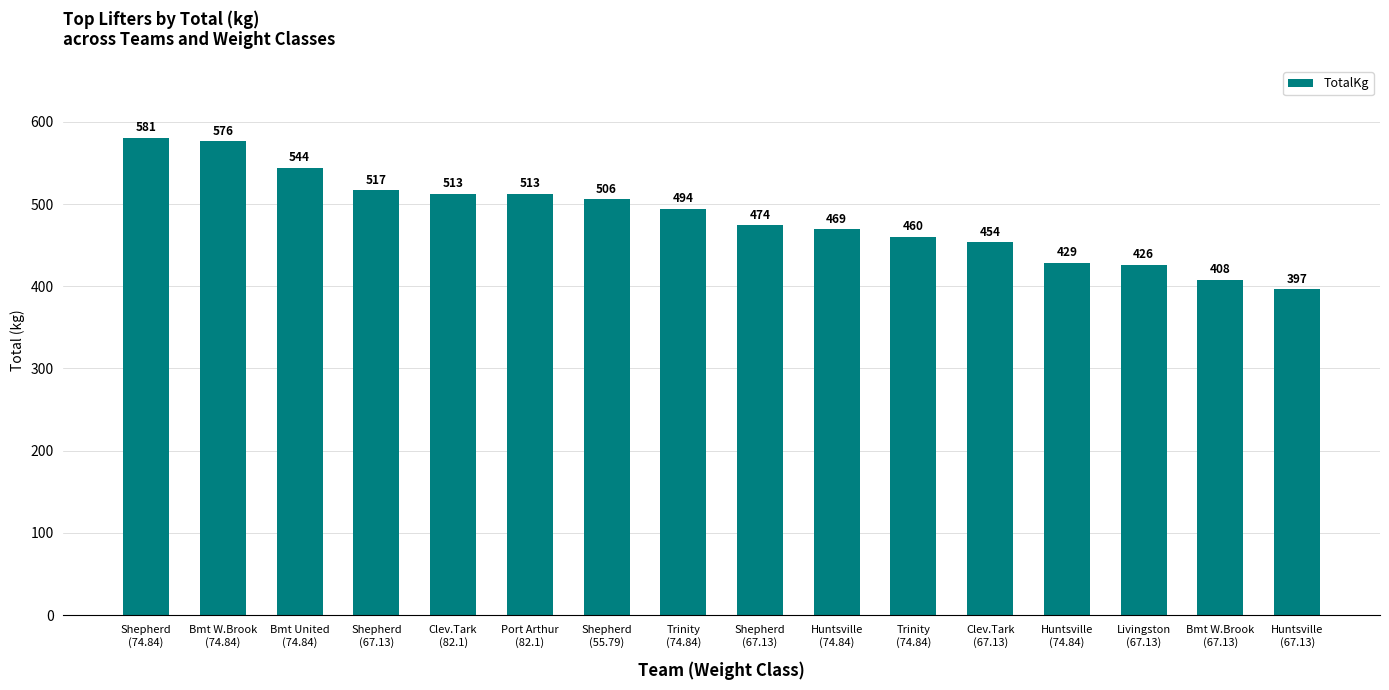

What is the sum of the values at Shepherd
(55.79) and Shepherd
(74.84)?

1086.4